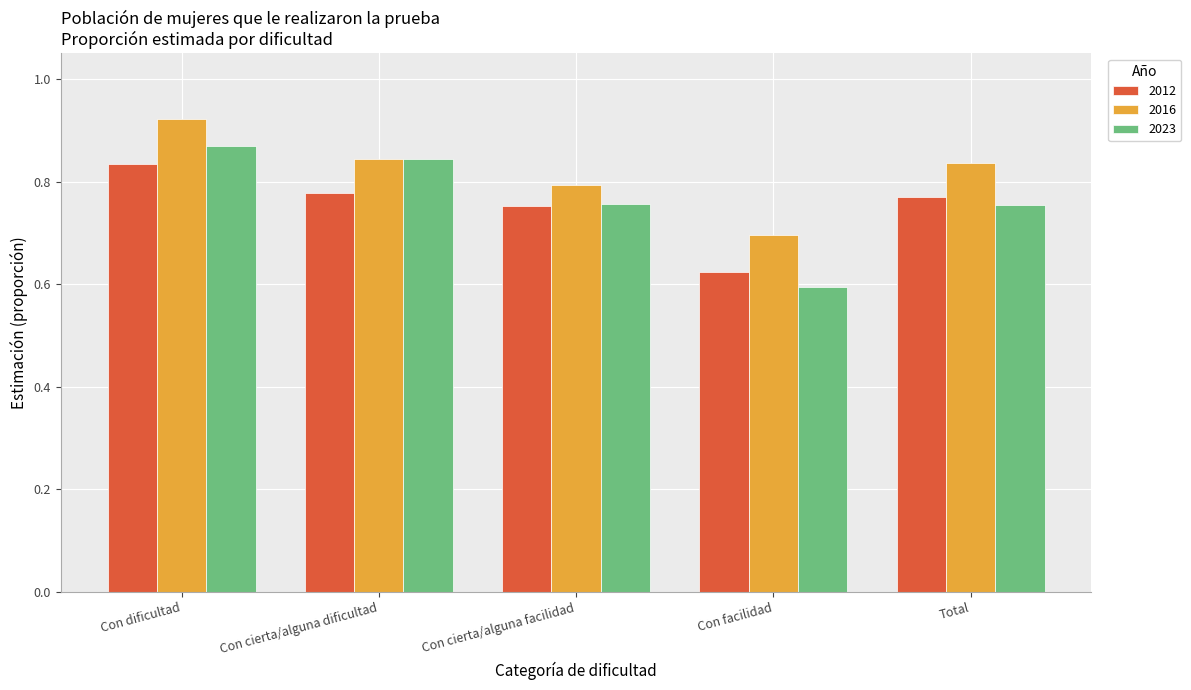

Which series has the widest spread of values?

2023